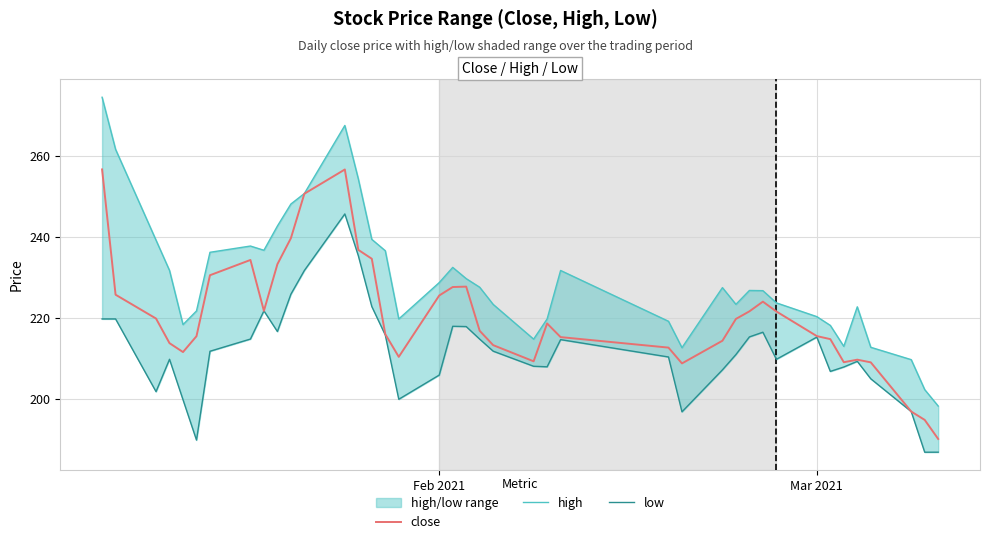

Does the chart have visible grid lines?

Yes